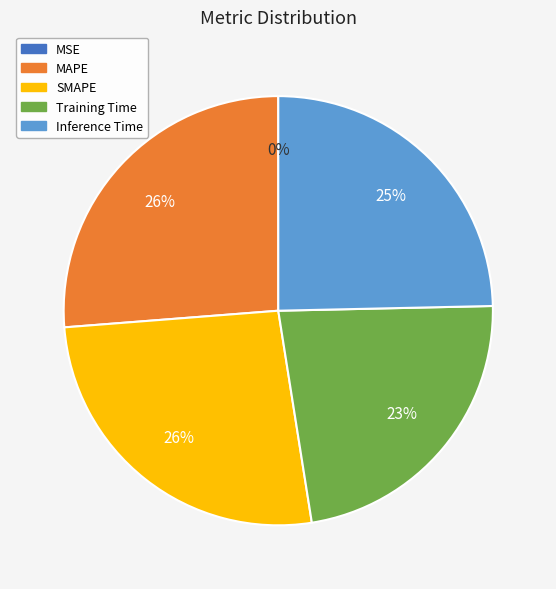

Does SMAPE account for over 50% of the chart?

No